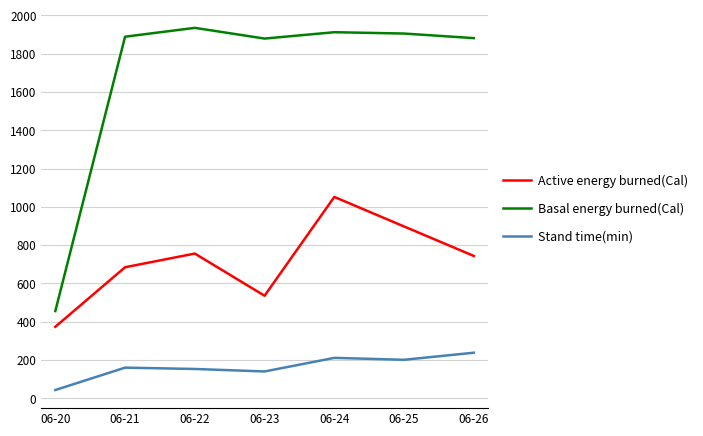

What is the sum of the Stand time(min) values at 06-25 and 06-22?

354.0